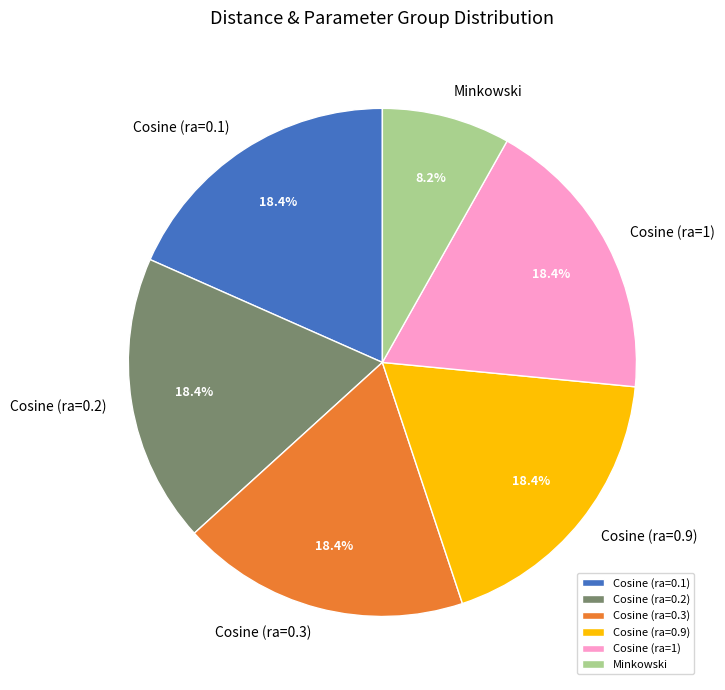

To the nearest percent, what is the average slice percentage?

17%